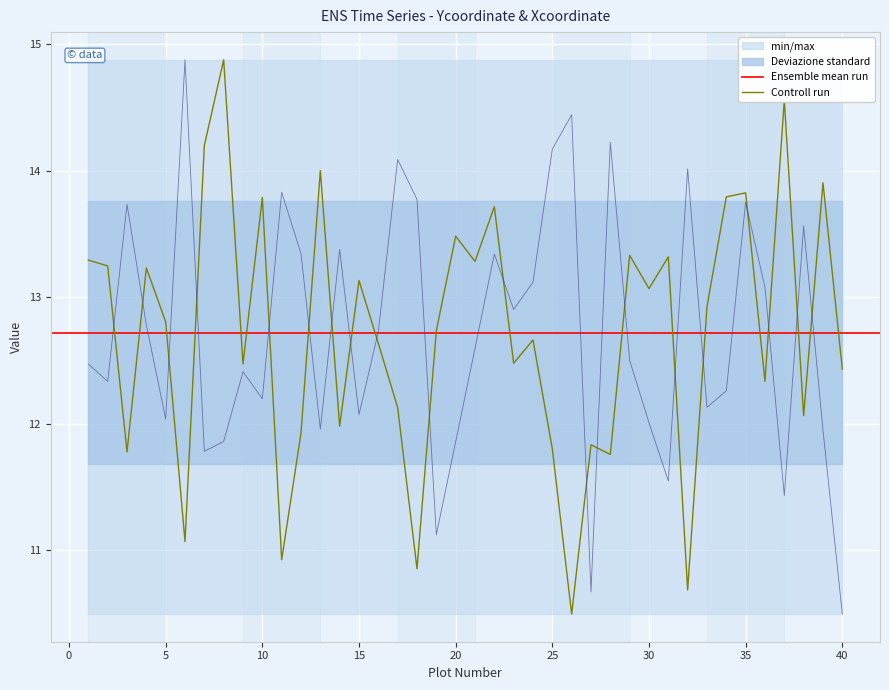

What is the minimum value for Controll run?

10.5